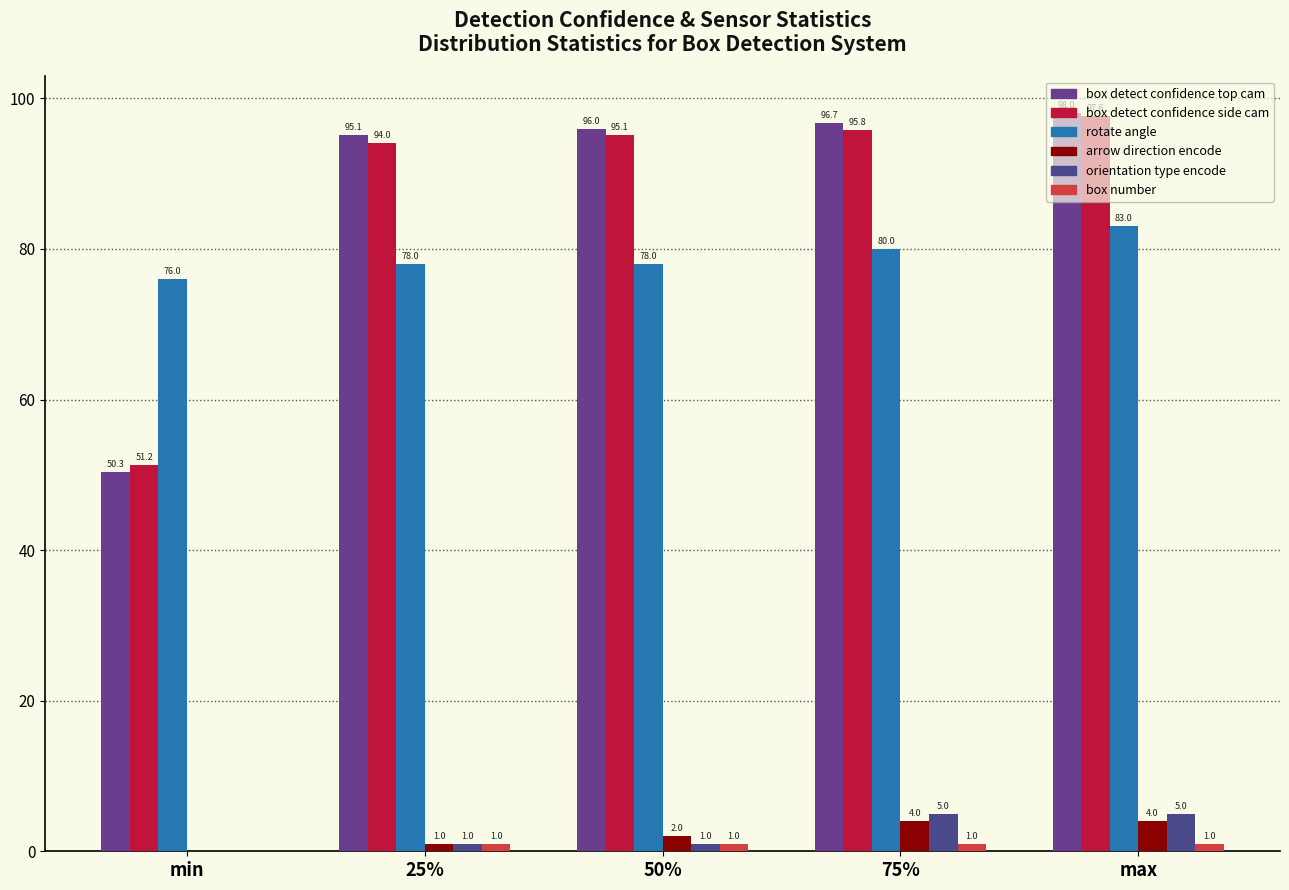

Between min and max, which series saw the biggest shift?

box detect confidence top cam